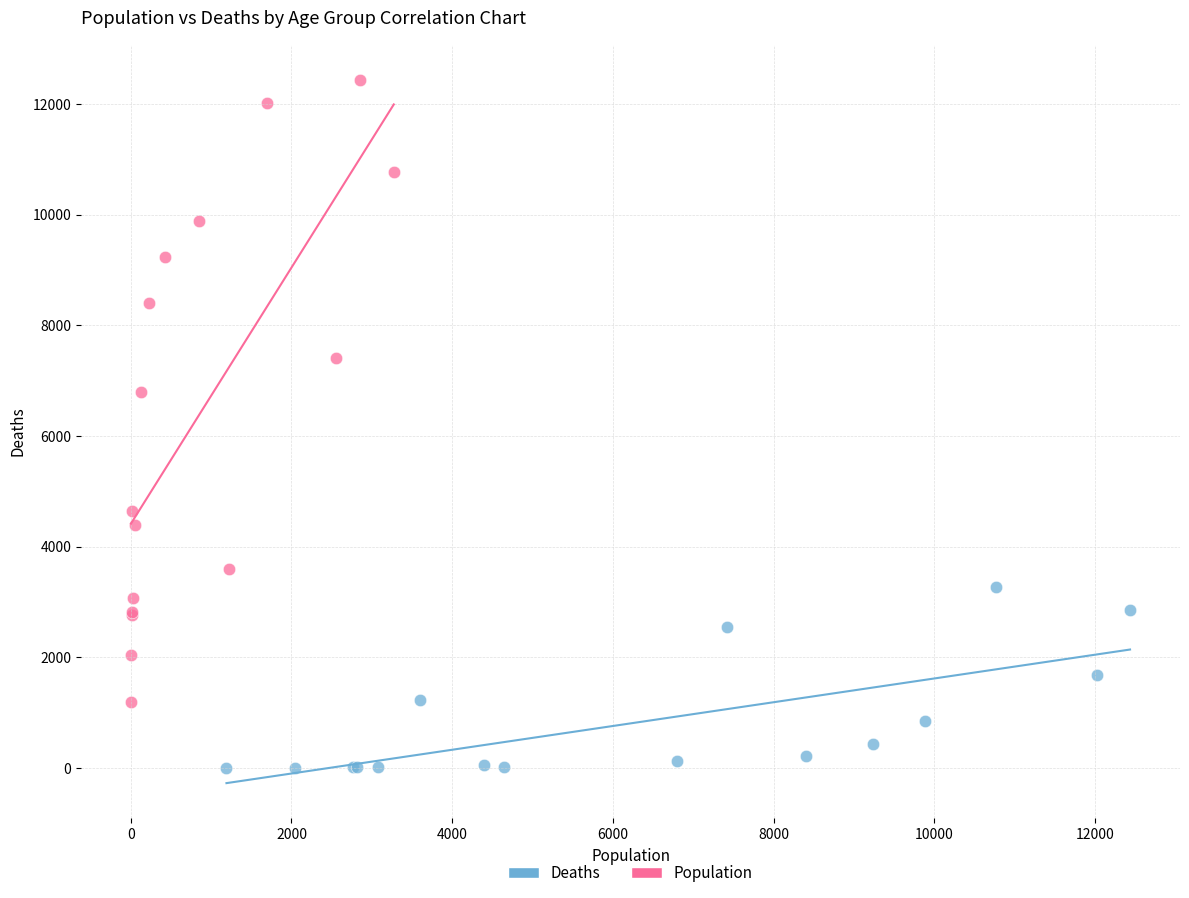

Which series reaches the minimum Y coordinate?

Deaths